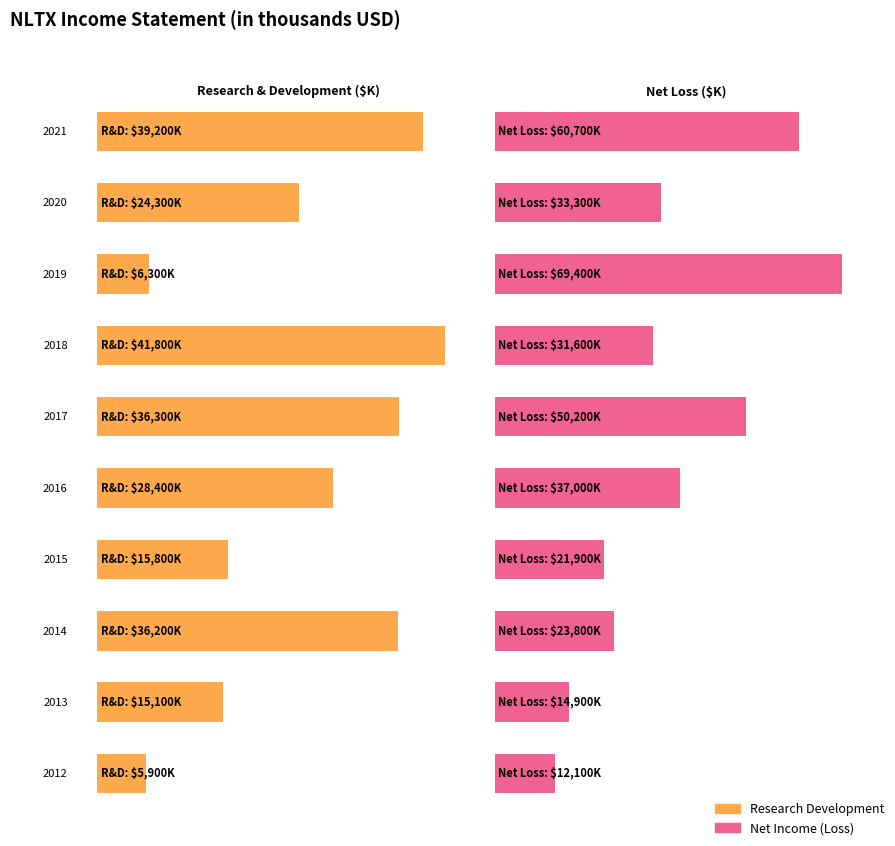

Are the bars grouped side by side (vs. stacked)?

Yes